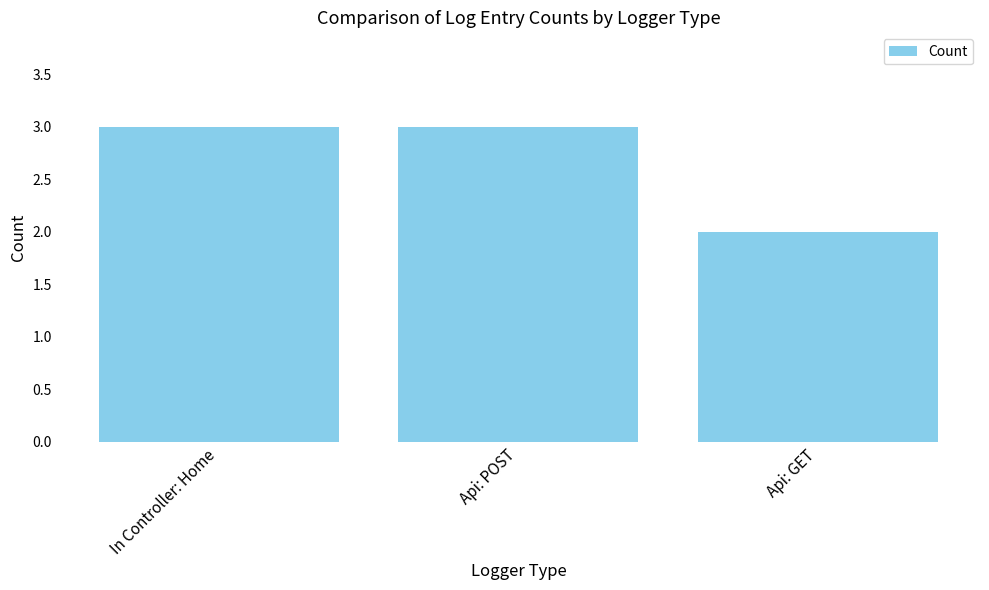

What is the sum of the values at Api: GET and In Controller: Home?

5